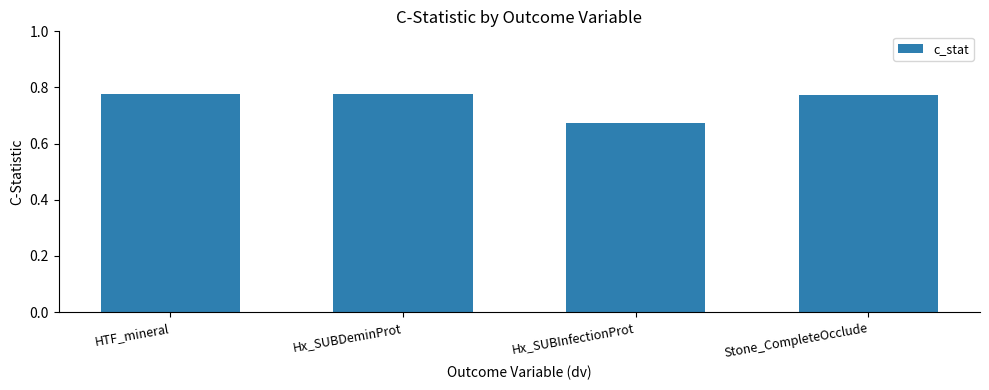

The chart shows a value of 0.5 at HTF_mineral. True or false?

False